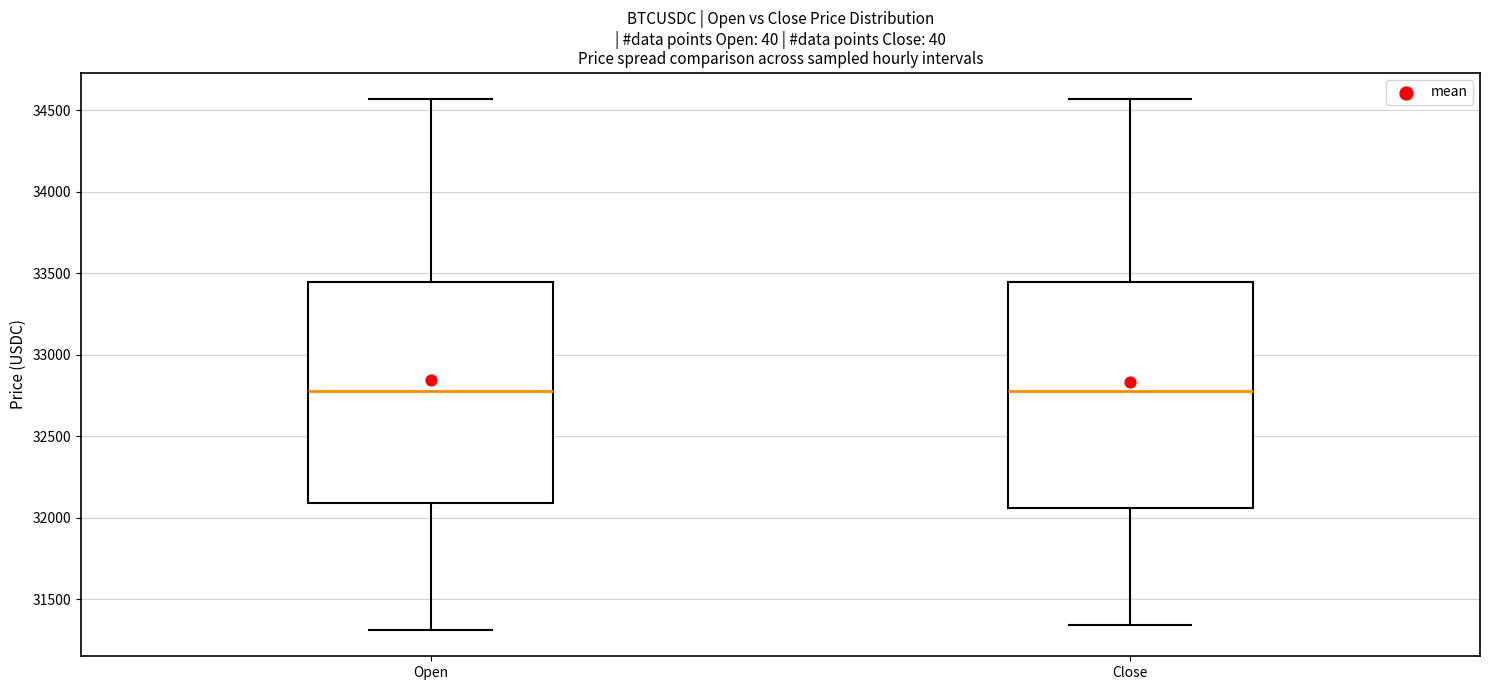

Reading left to right, read every box against the y-axis: the position of its median line, the range the box covers, and the ends of its whiskers. The values are not printed on the chart, so give them approximately, as read against the axis.

Open: median 32800, box 32100 to 33450, whiskers 31300 to 34550
Close: median 32800, box 32050 to 33450, whiskers 31350 to 34550